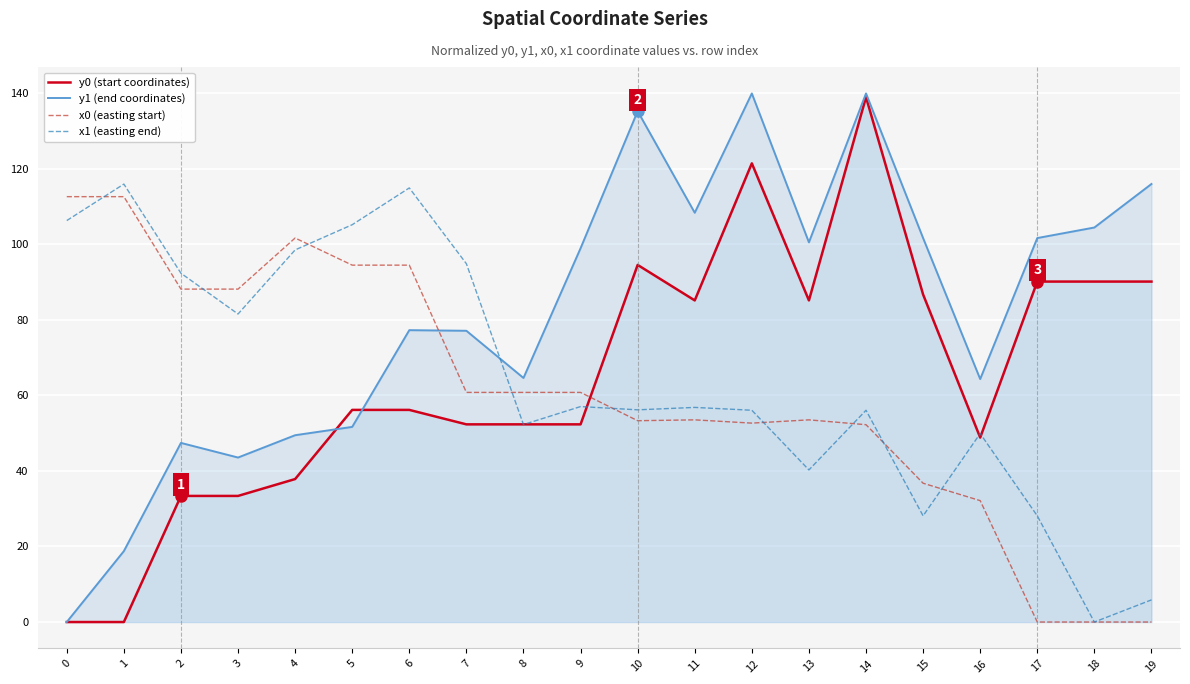

What is the difference between the y1 (end coordinates) values at 4 and 0?

49.4